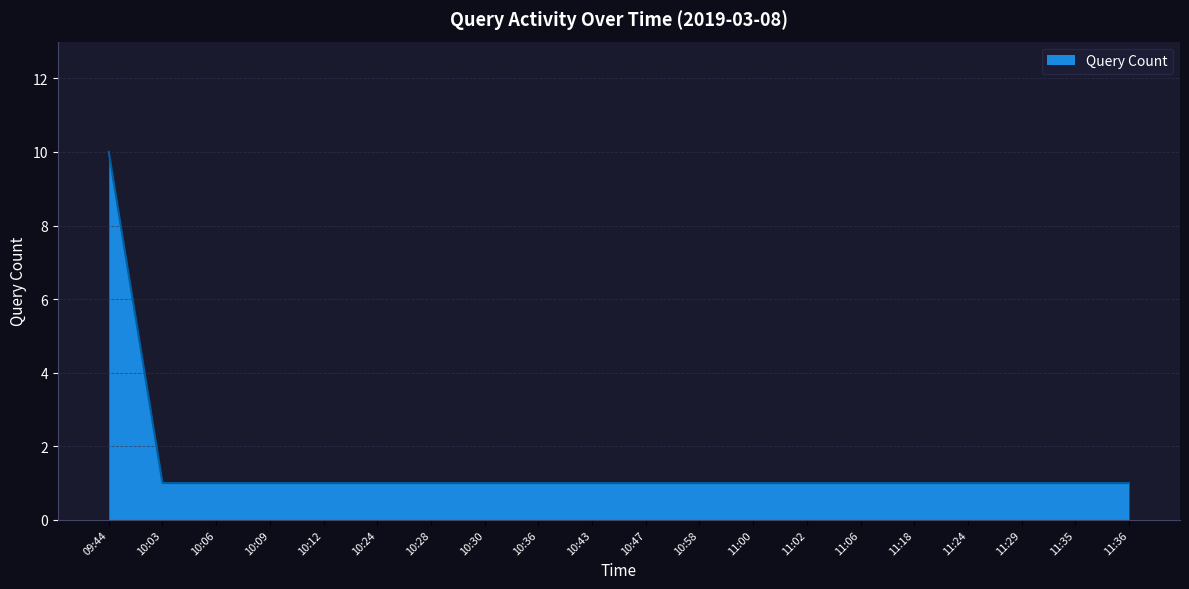

What is the average value?

1